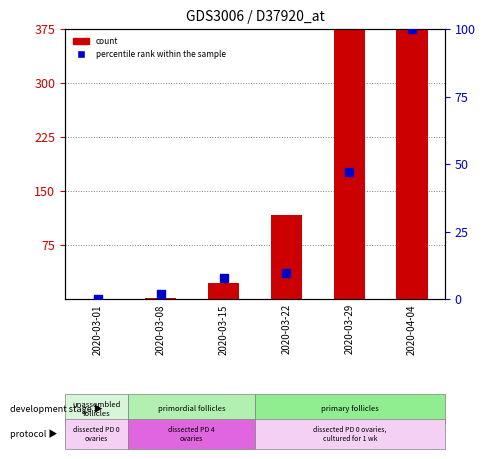

Which series has the widest spread of Y values?

count